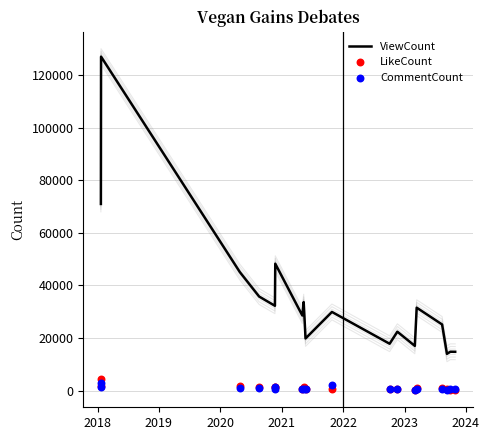

Which series has the largest total across all categories?

ViewCount